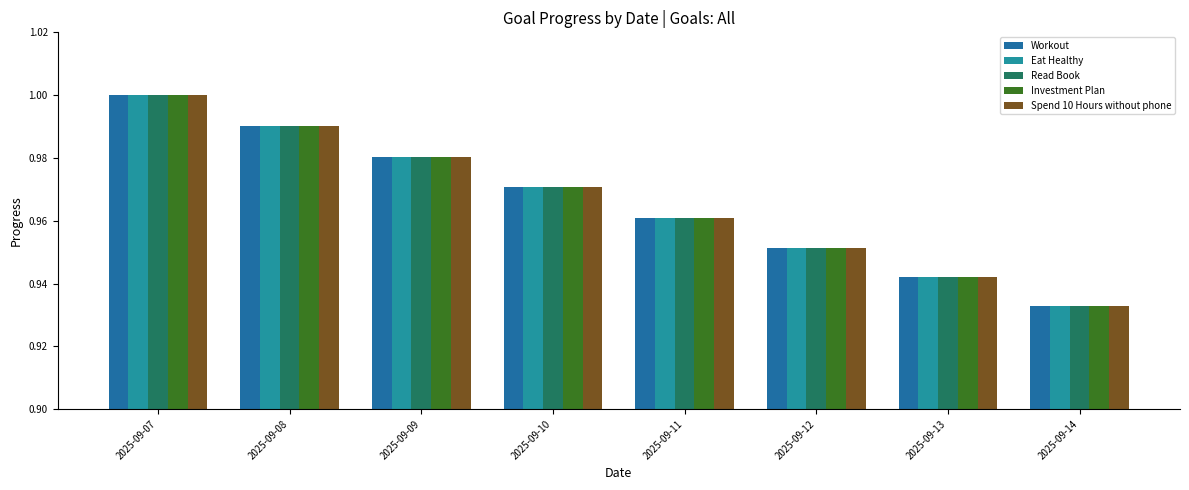

What is the minimum value shown in the chart?

0.9